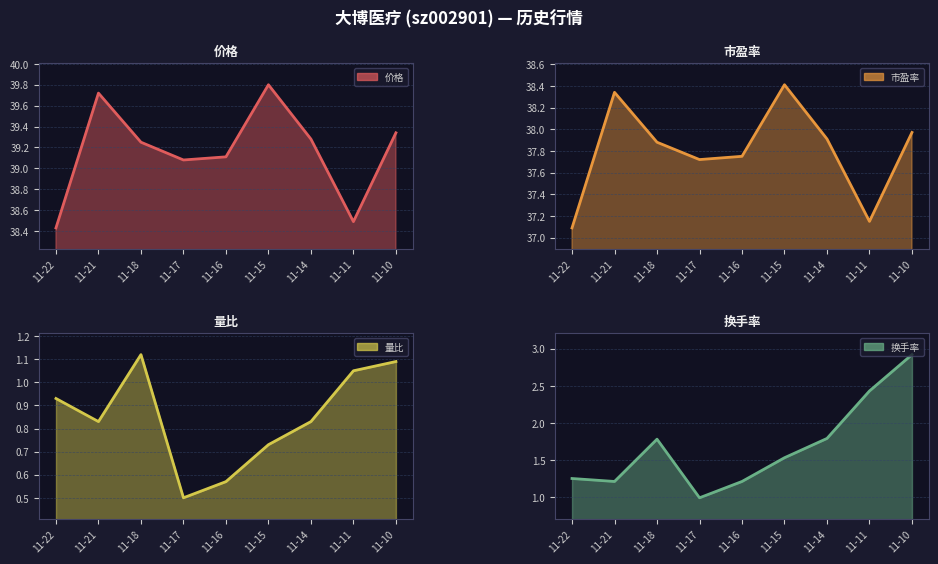

True or false: 换手率 and 量比 cross at least once.

False